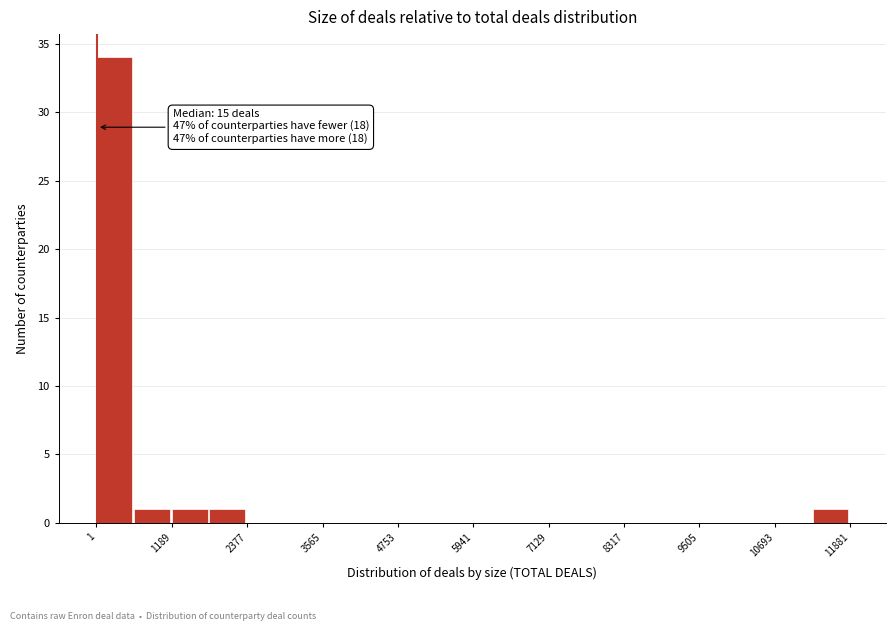

Around what value on the x-axis is the tallest bar? Give the approximate position of its centre, as read against the axis.

200